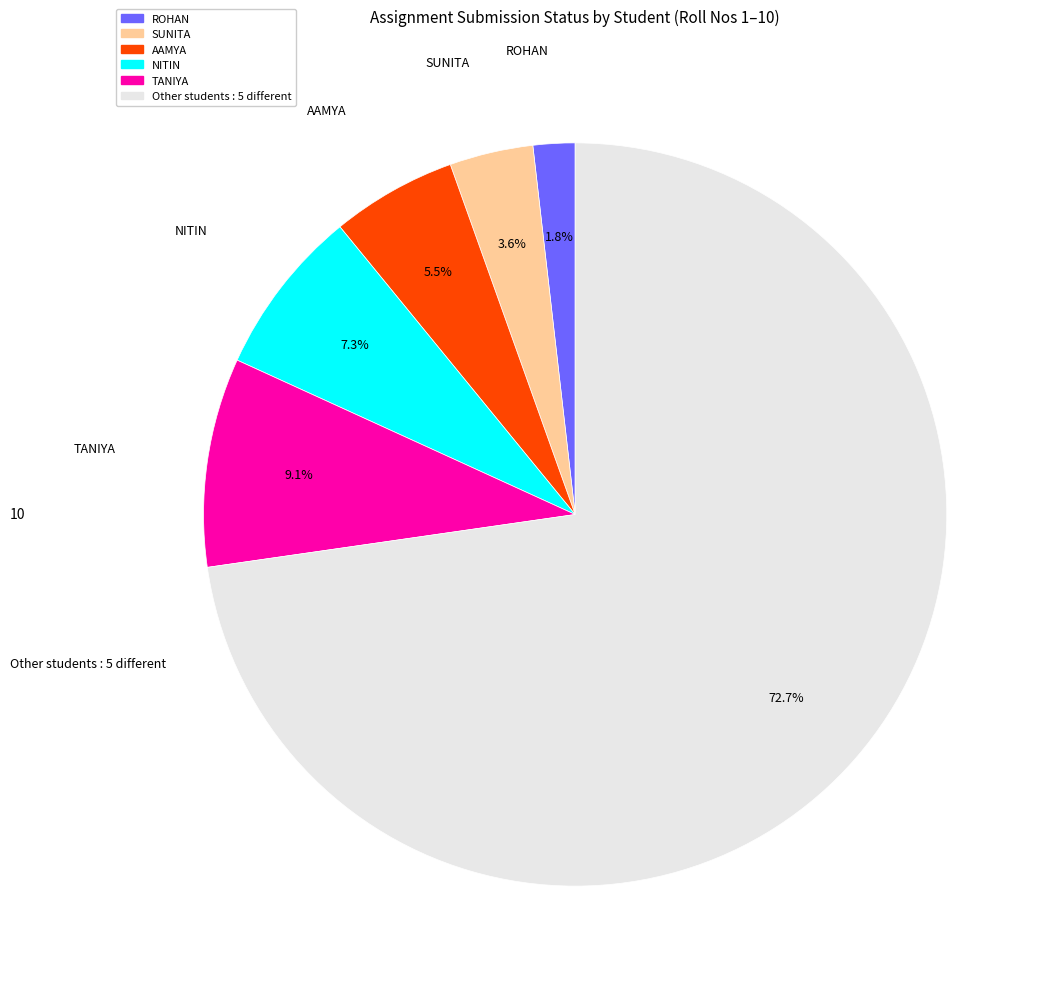

Is there a majority slice in this chart?

Yes